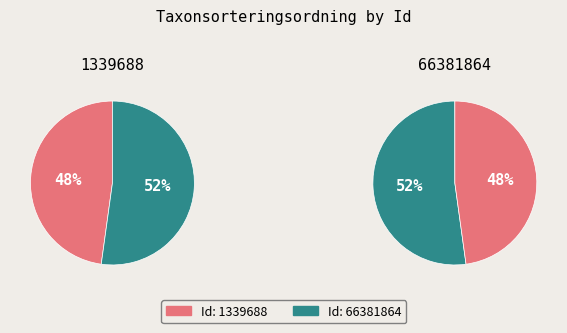

What percentage is the 1339688 slice, to the nearest percent?

48%